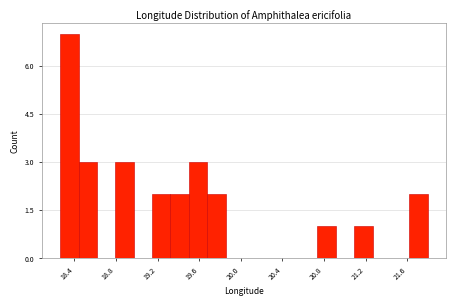

Read against the x-axis, roughly where is the centre of the tallest bar?

18.35